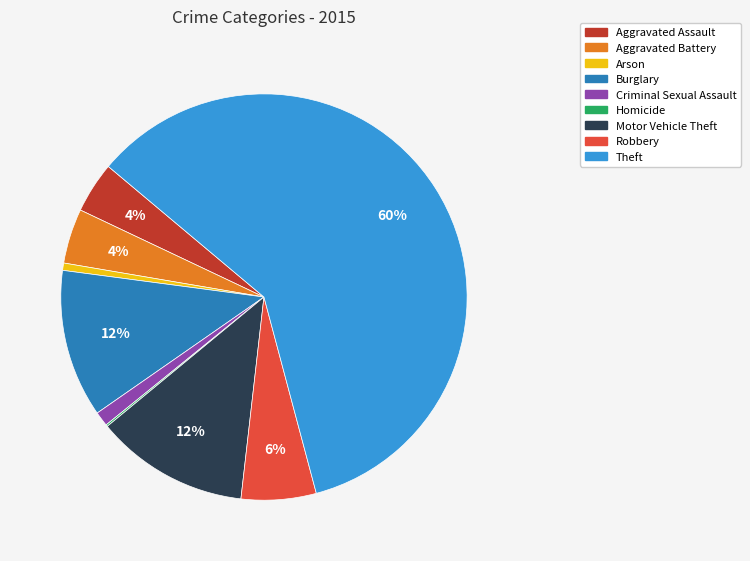

True or false: Theft accounts for 52% of the total.

False